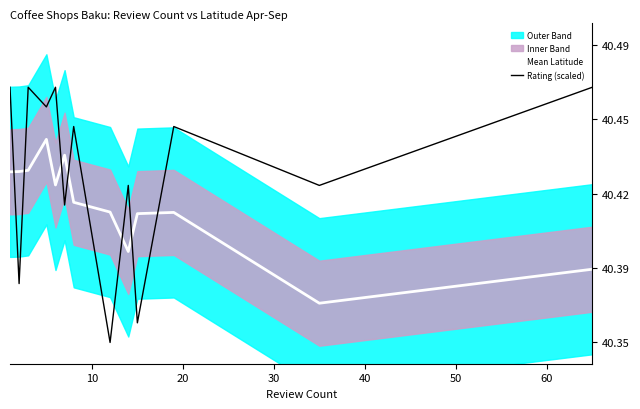

Reading right to left, transcribe all the data shown in this chart.

Mean Latitude: 40.4	40.4	40.4	40.4	40.4	40.4	40.4	40.4	40.4	40.4	40.4	40.4	40.4
Rating (scaled): 40.5	40.4	40.5	40.4	40.4	40.4	40.5	40.4	40.5	40.5	40.5	40.4	40.5